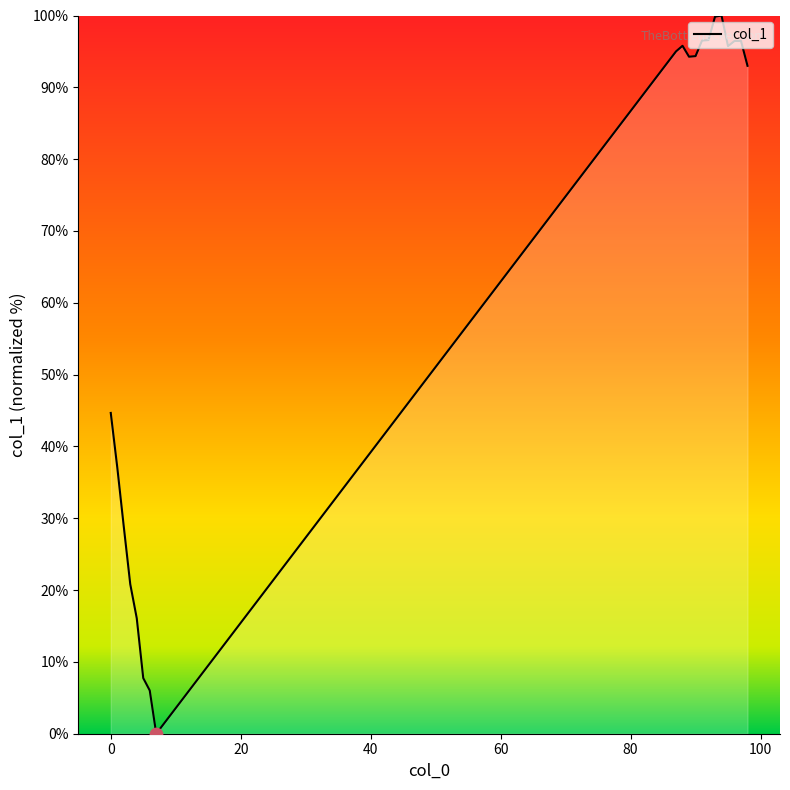

What is the maximum value shown in the chart?

100.0